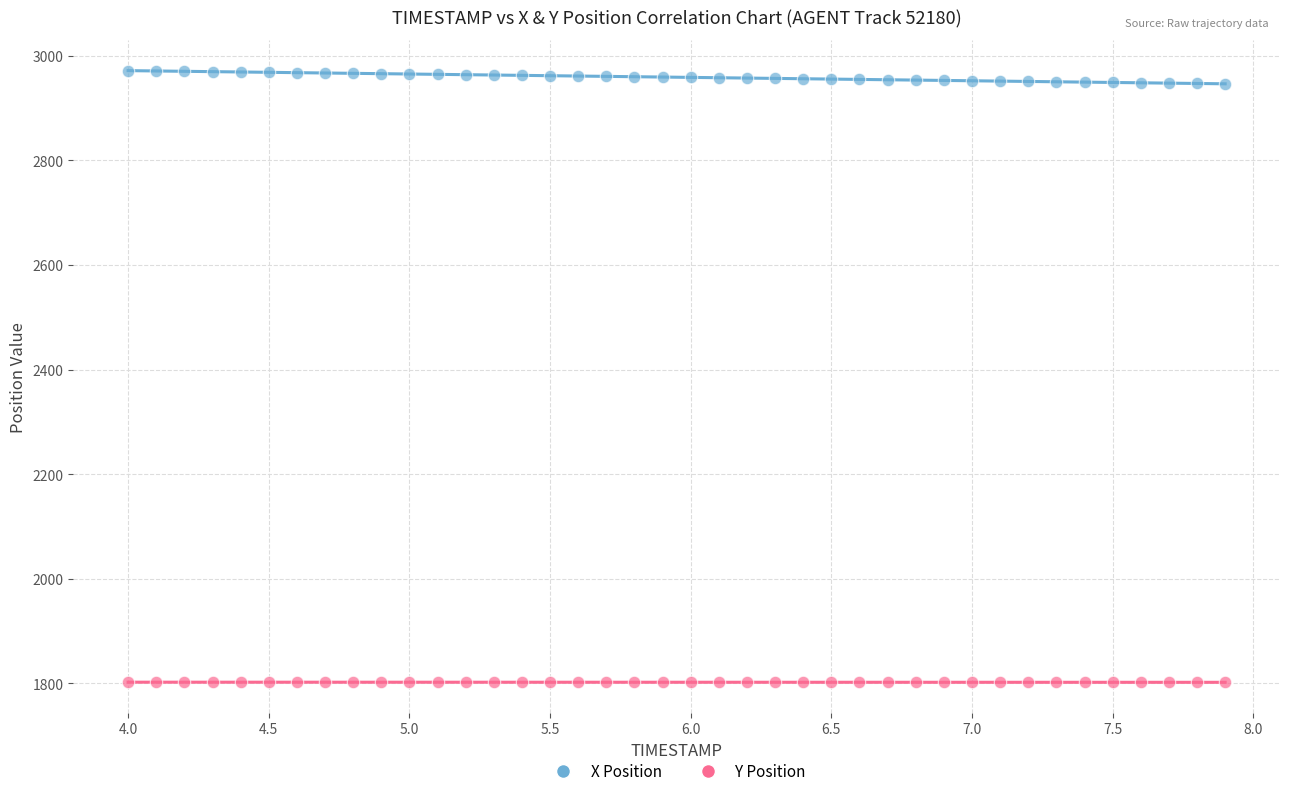

What are all the series names shown in the legend?

X Position, Y Position